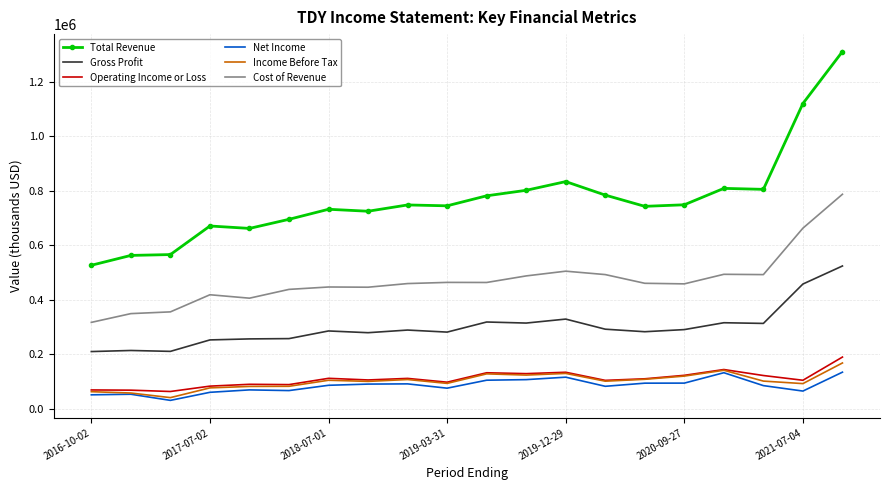

What is the smallest value displayed?

30500